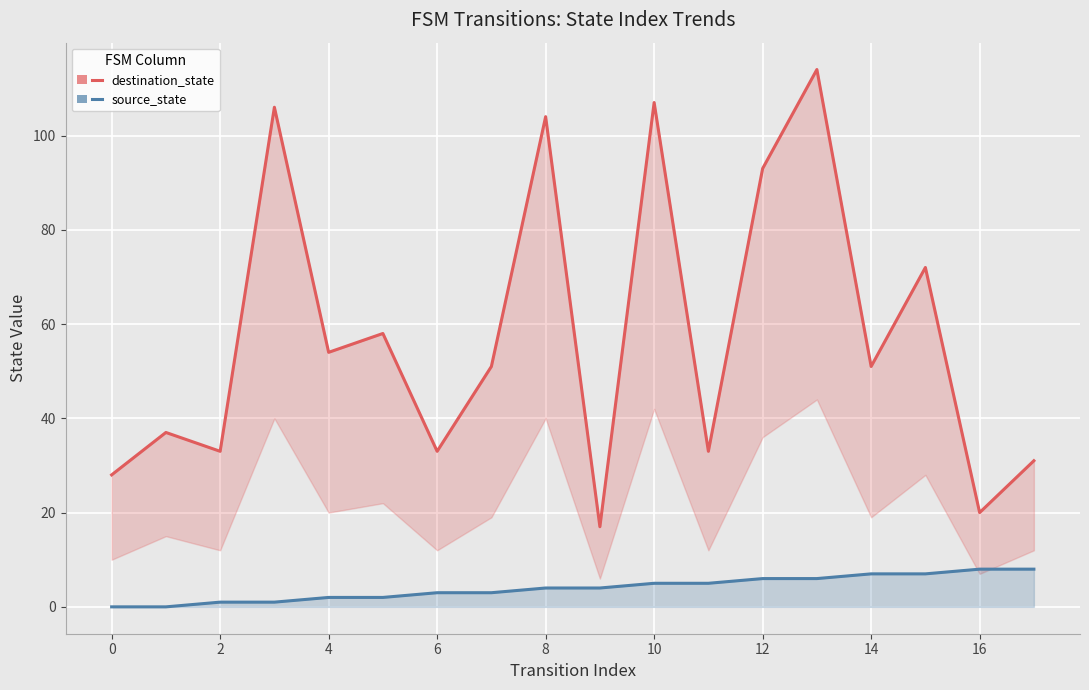

True or false: source_state and destination_state cross at least once.

False